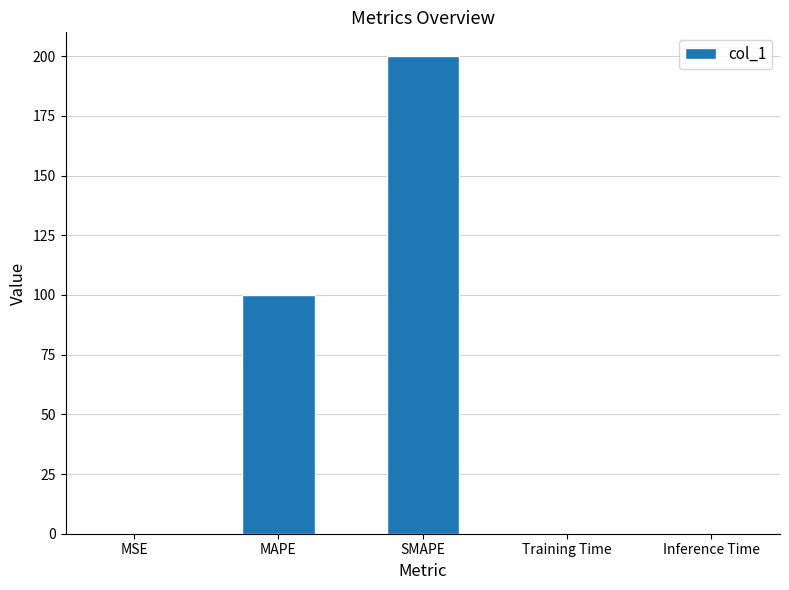

Are the bars grouped side by side (vs. stacked)?

No